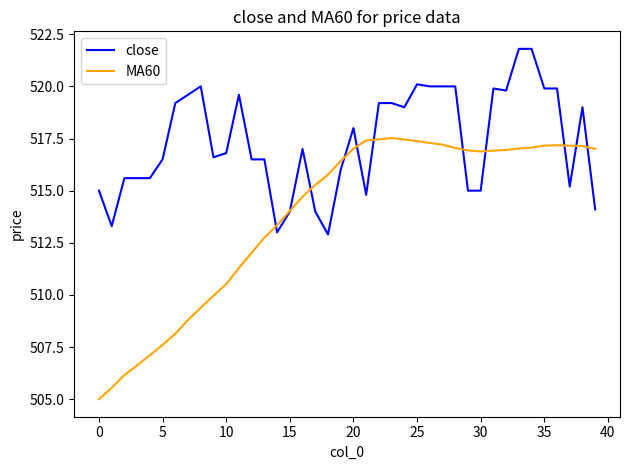

Which series has the largest range (max minus min)?

MA60